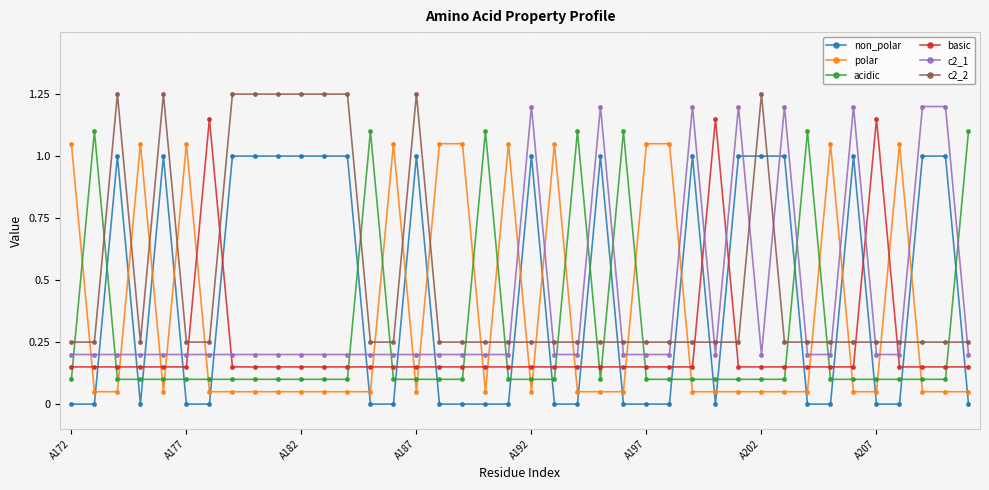

What is the average value of the c2_2 series?

0.5